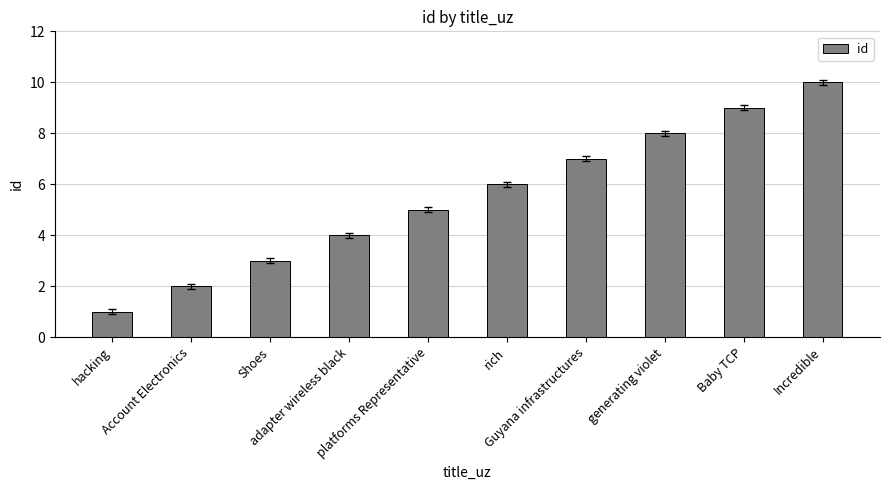

True or false: the data shows 4 at adapter wireless black.

True